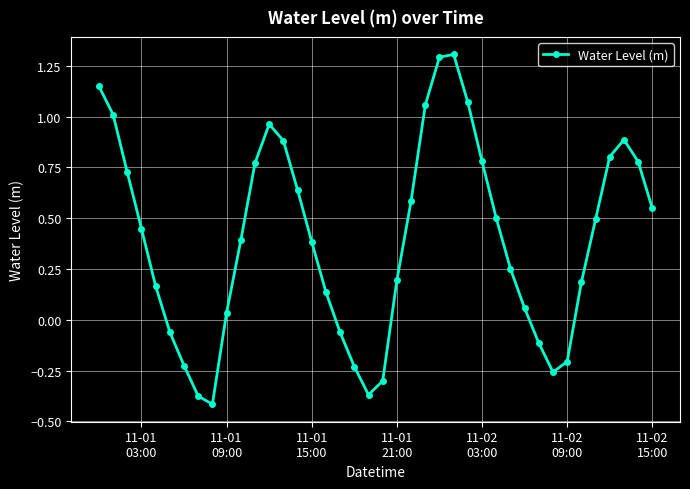

How many positive values are there?

29